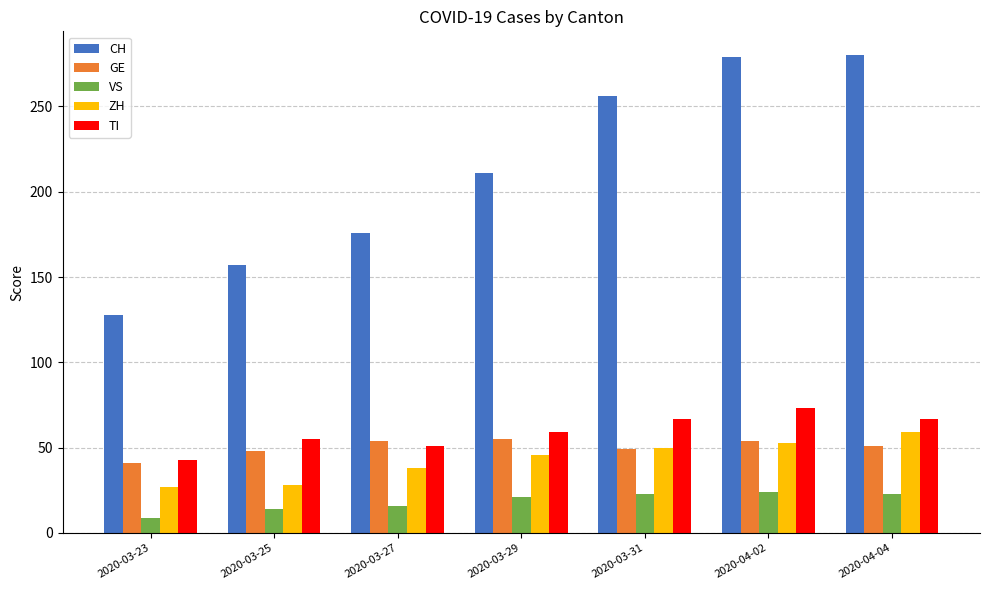

At how many categories does at least one series exceed 92?

7